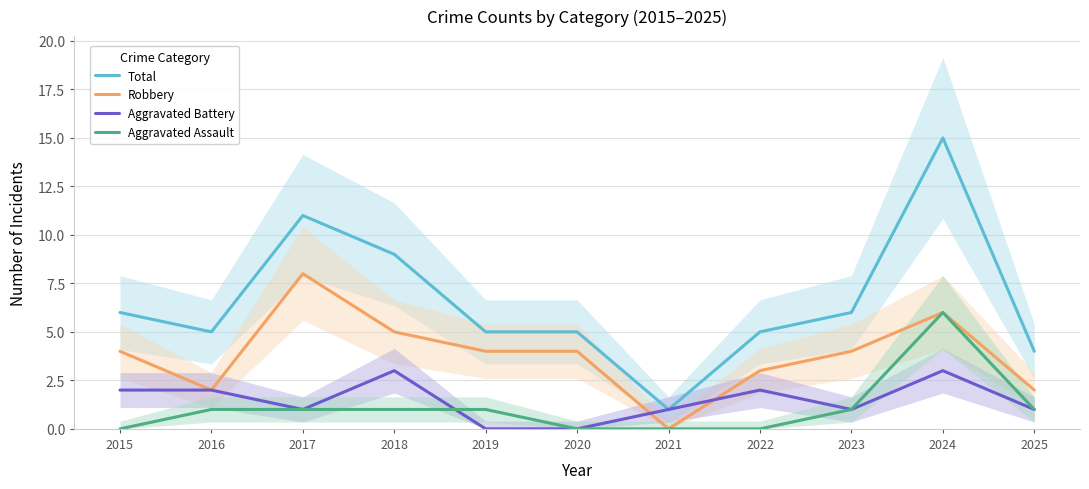

Is the value of Total at 2019 greater than the value of Aggravated Assault at 2021?

Yes